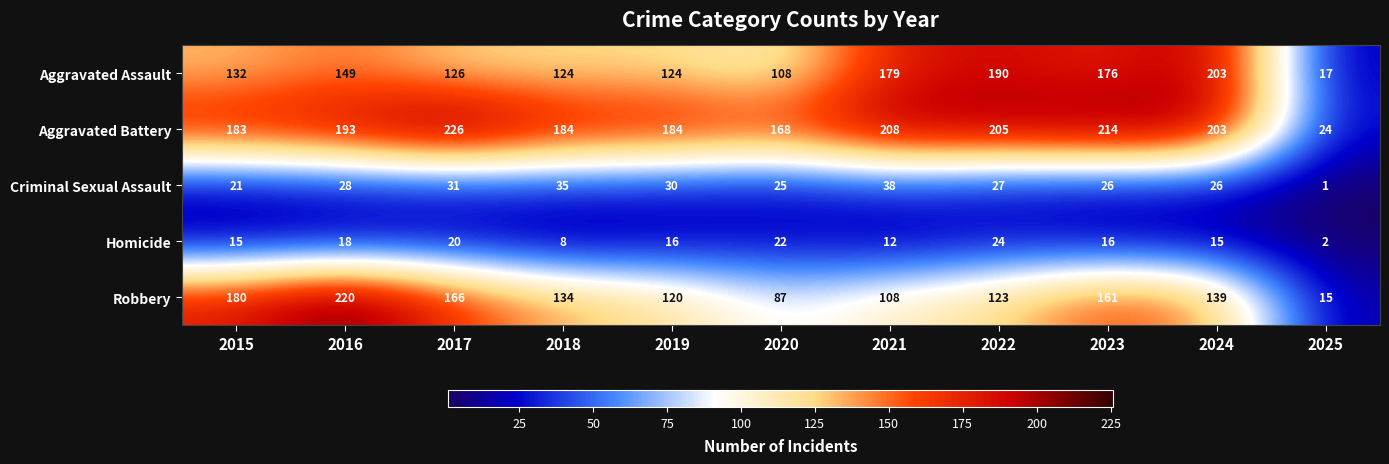

Which category has the highest value in the Aggravated Assault series?

2024